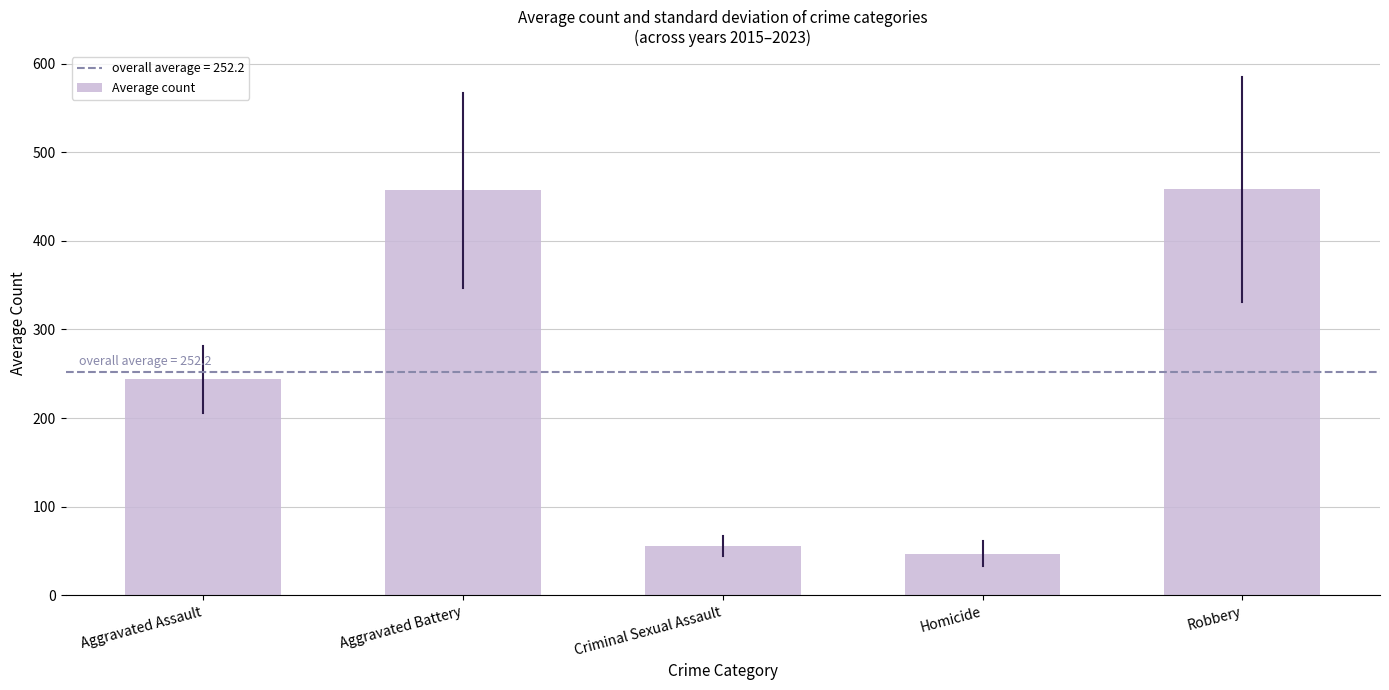

Read the value at Homicide.

46.9